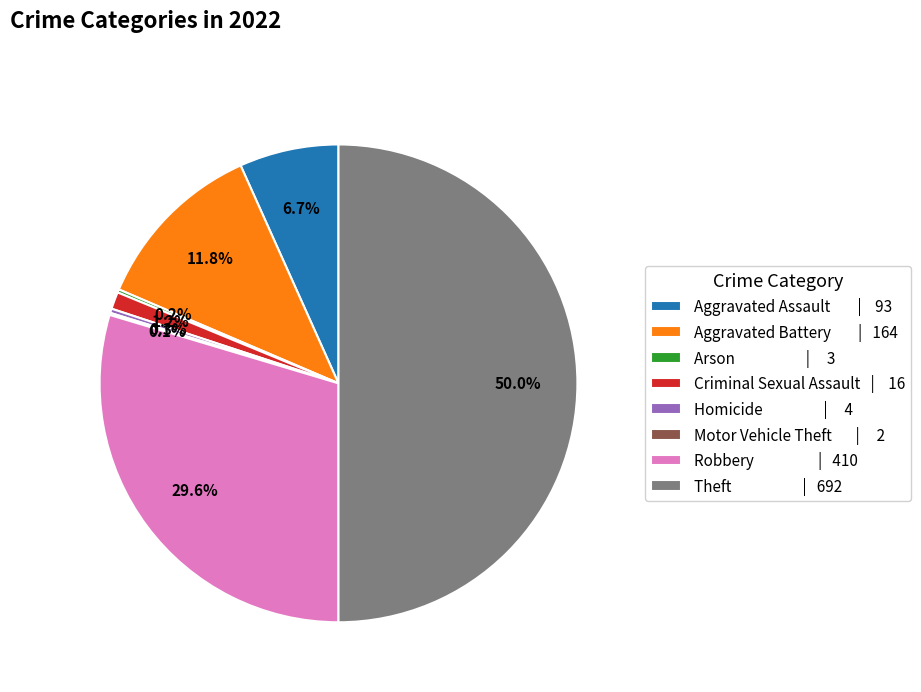

Does Aggravated Assault | 93 represent more than half of the total?

No